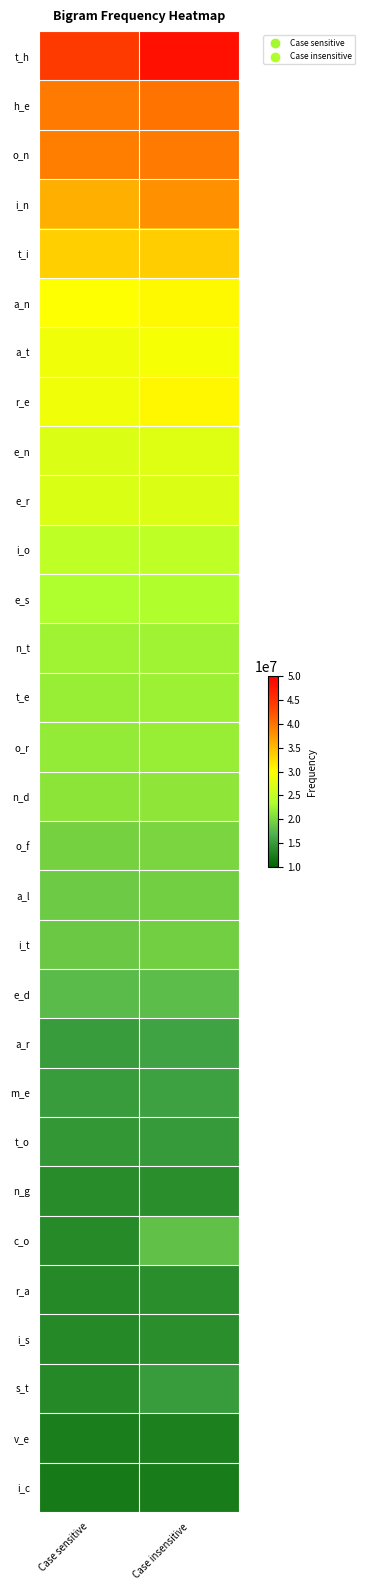

Rank the series by their maximum value, from highest to lowest.

t_h, h_e, o_n, i_n, t_i, r_e, a_n, a_t, e_n, e_r, i_o, e_s, n_t, t_e, o_r, n_d, o_f, i_t, a_l, c_o, e_d, a_r, m_e, s_t, t_o, i_s, r_a, n_g, v_e, i_c